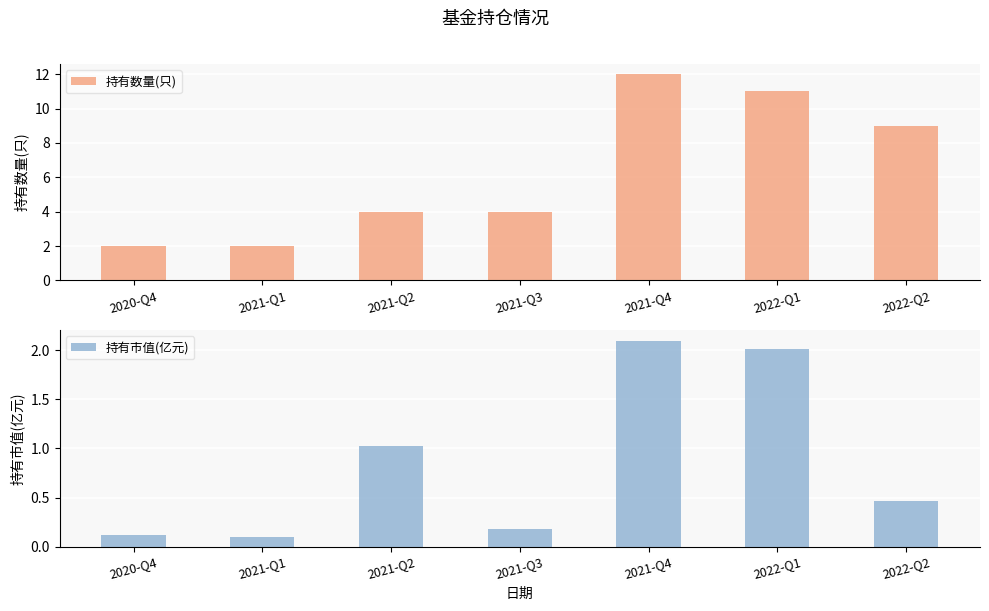

What position from the left is 2021-Q3?

4